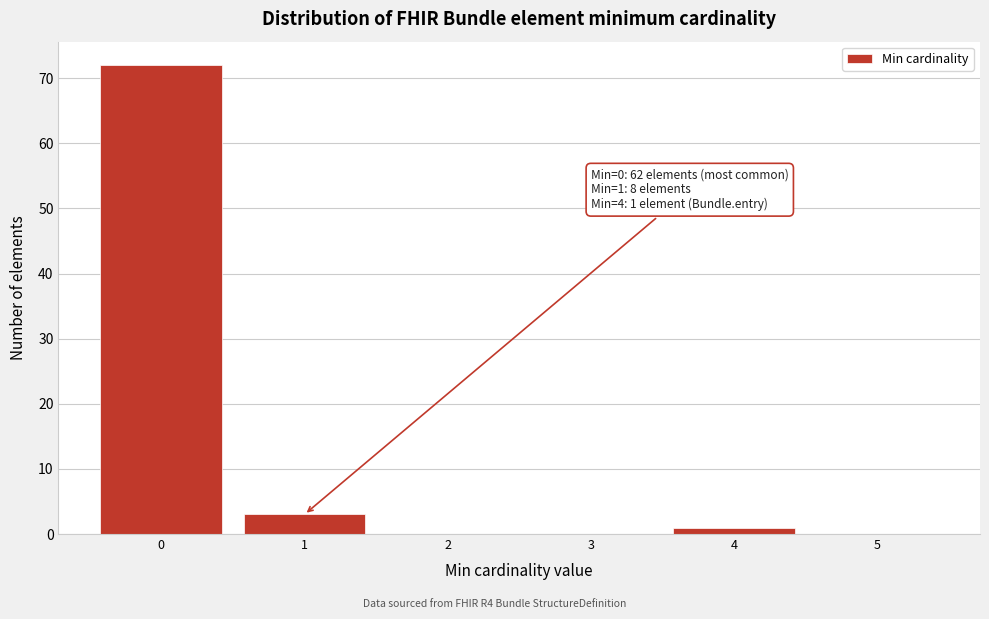

Reading left to right, extract all data points from this chart.

0=72	1=3	2=0	3=0	4=1	5=0